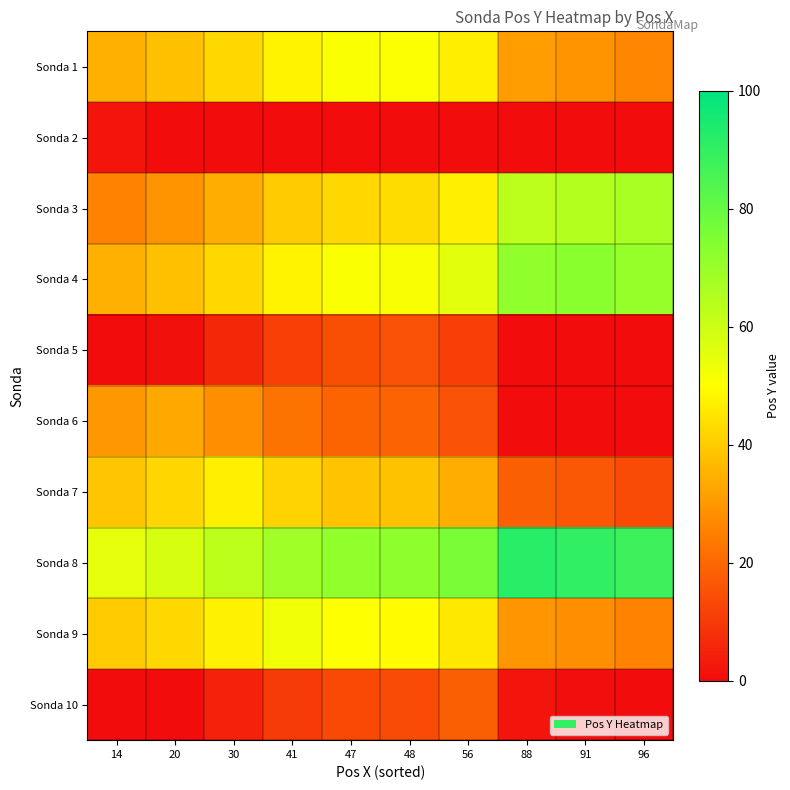

At 41, list the series in order from smallest to largest.

Sonda 2, Sonda 10, Sonda 5, Sonda 6, Sonda 3, Sonda 7, Sonda 1, Sonda 4, Sonda 9, Sonda 8